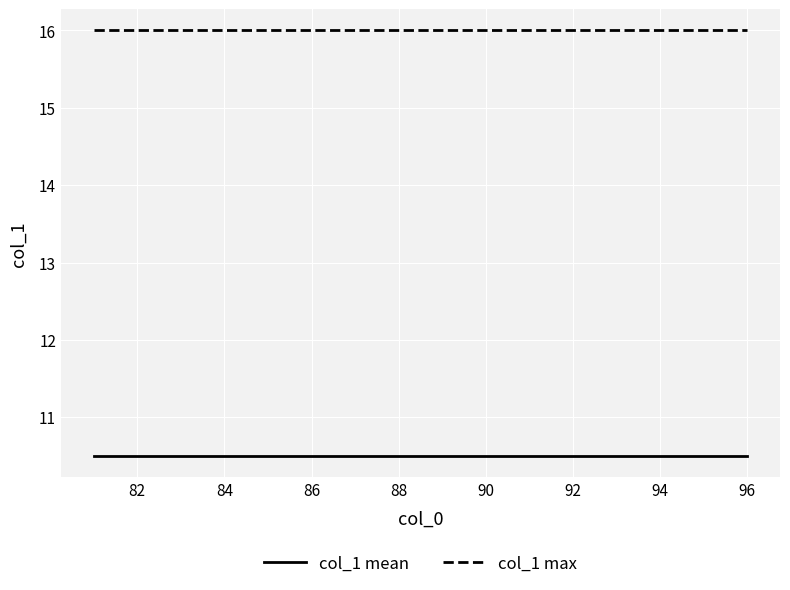

List the series in order of their peak value, lowest first.

col_1 mean, col_1 max